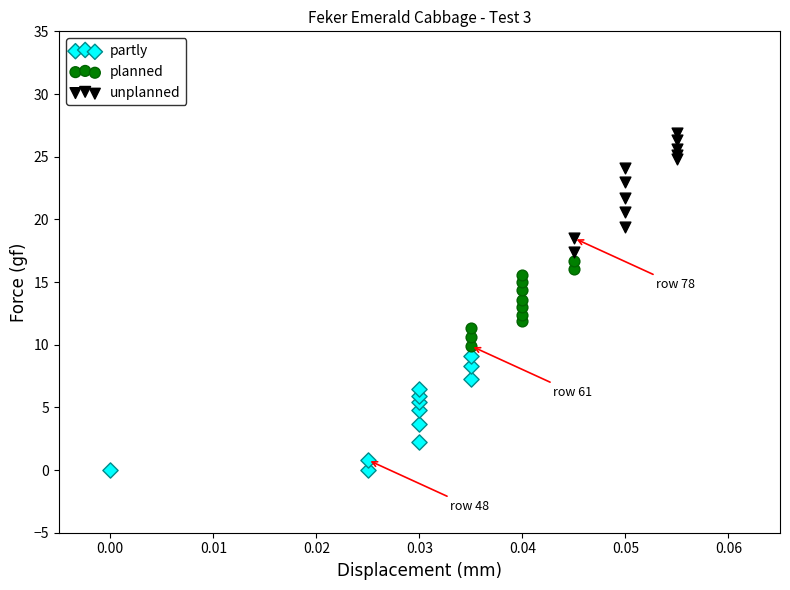

Which series contains the highest Y value?

unplanned